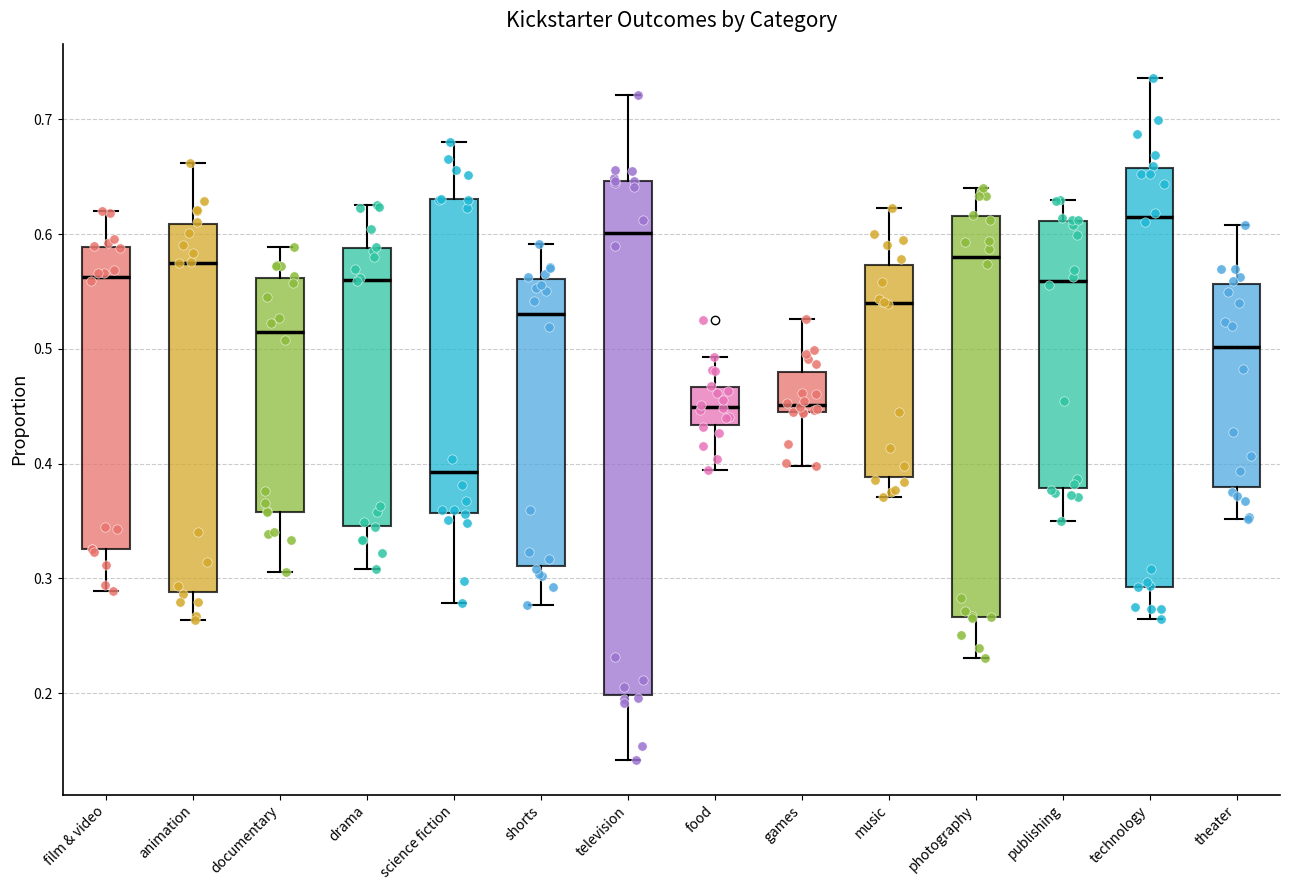

Which box has the lowest median line?

science fiction